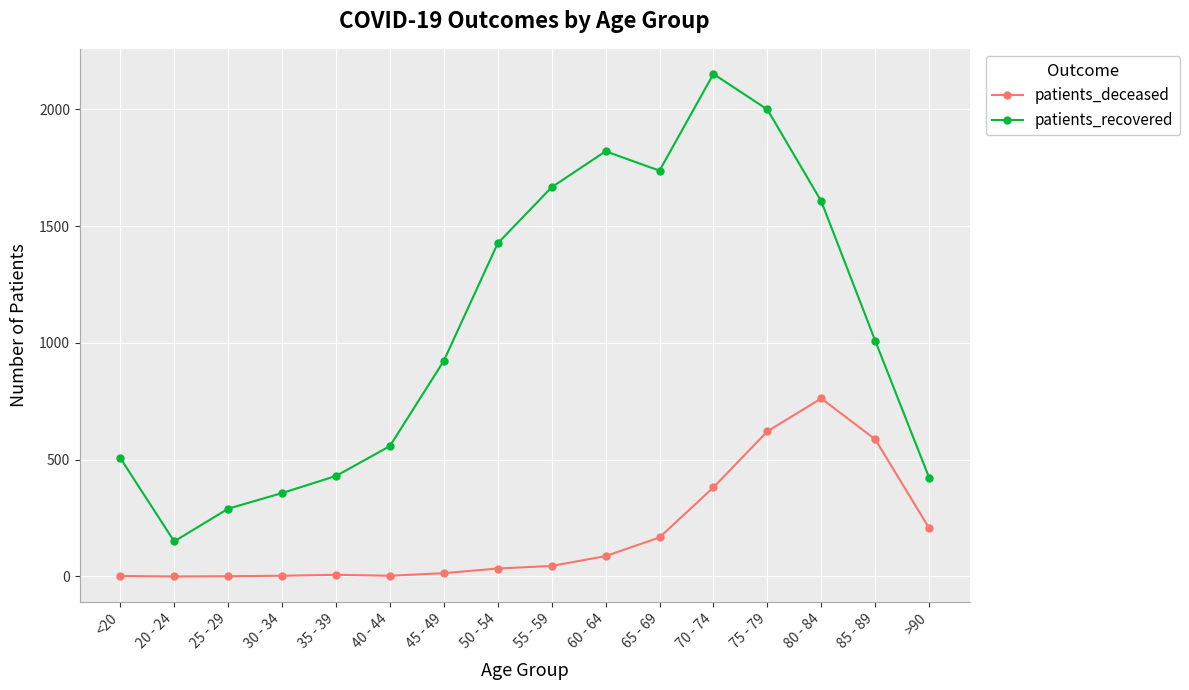

True or false: patients_deceased and patients_recovered intersect in this chart.

False